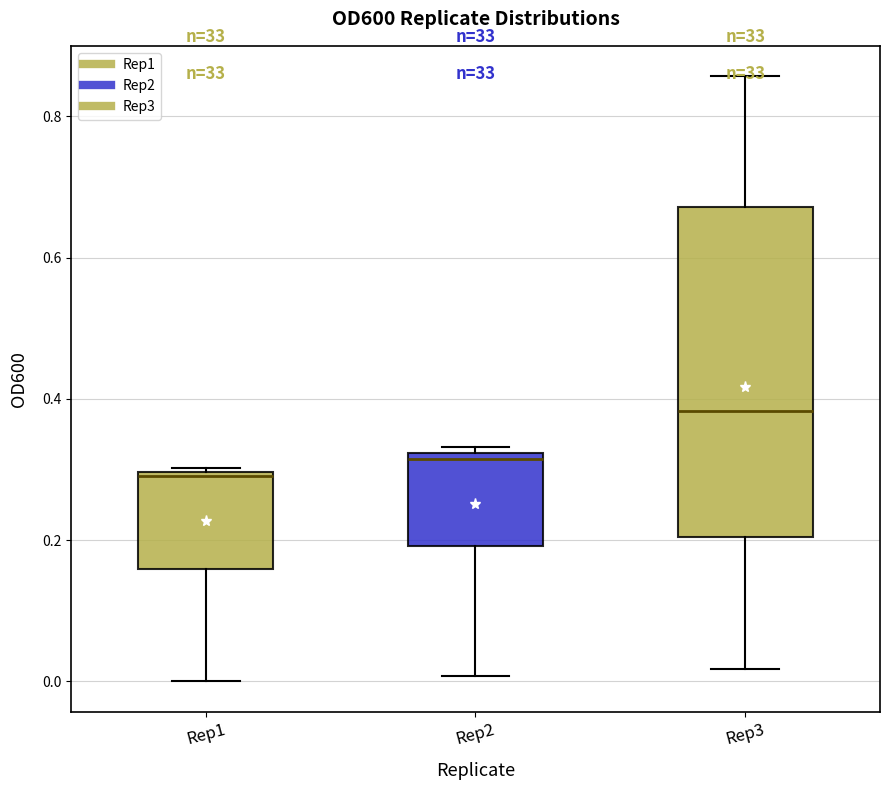

Which box has the lowest median line?

Rep1